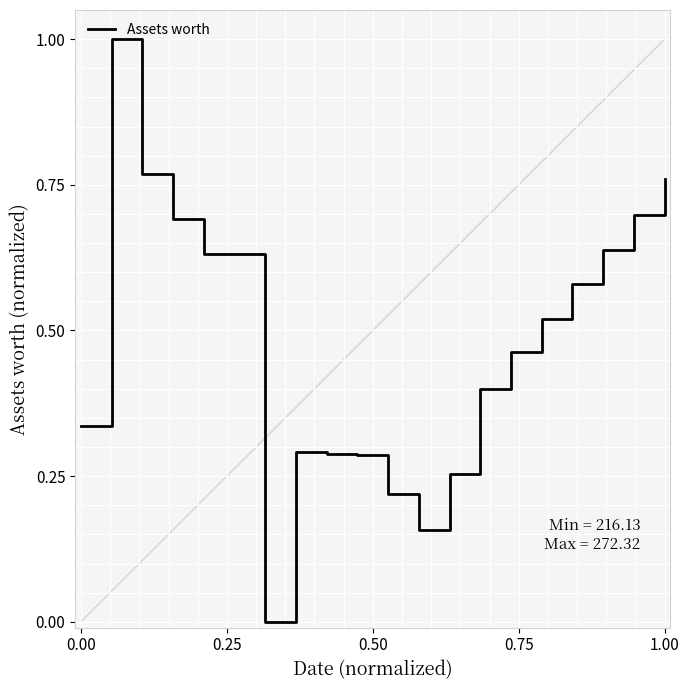

Does the chart have visible grid lines?

Yes